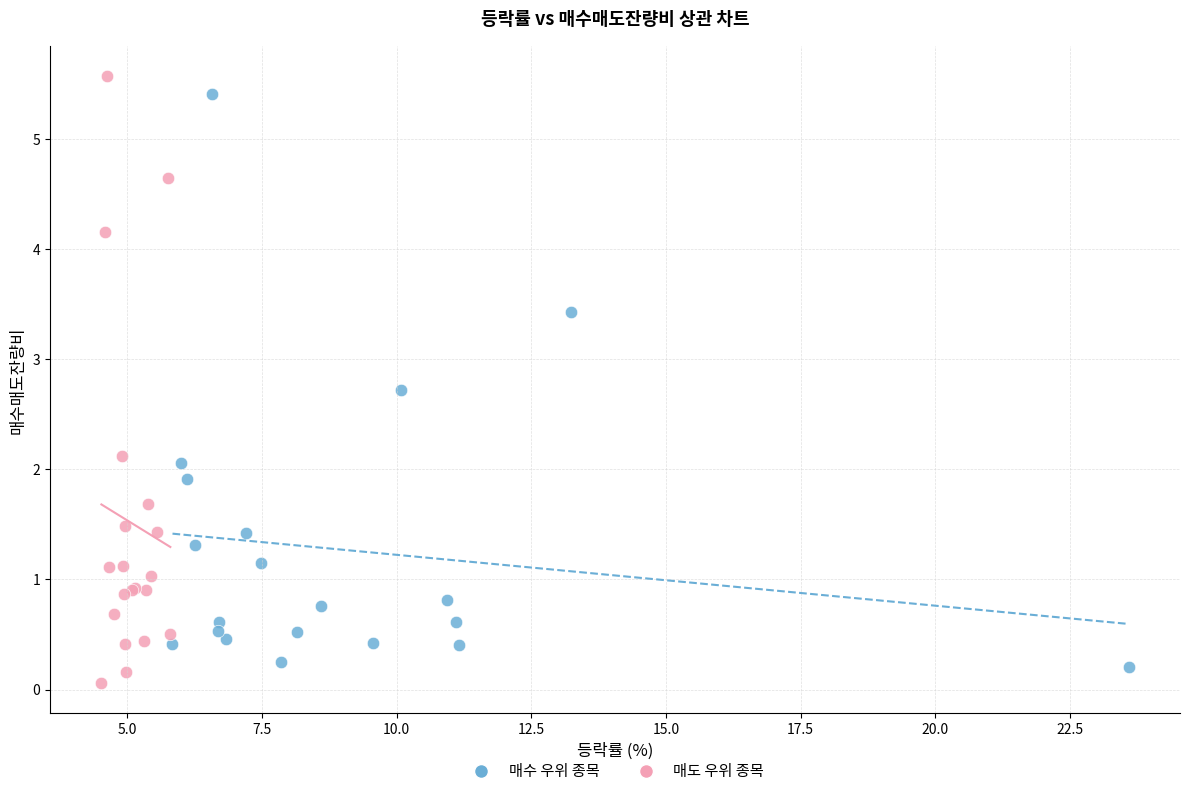

What are all the series names shown in the legend?

매수 우위 종목, 매도 우위 종목